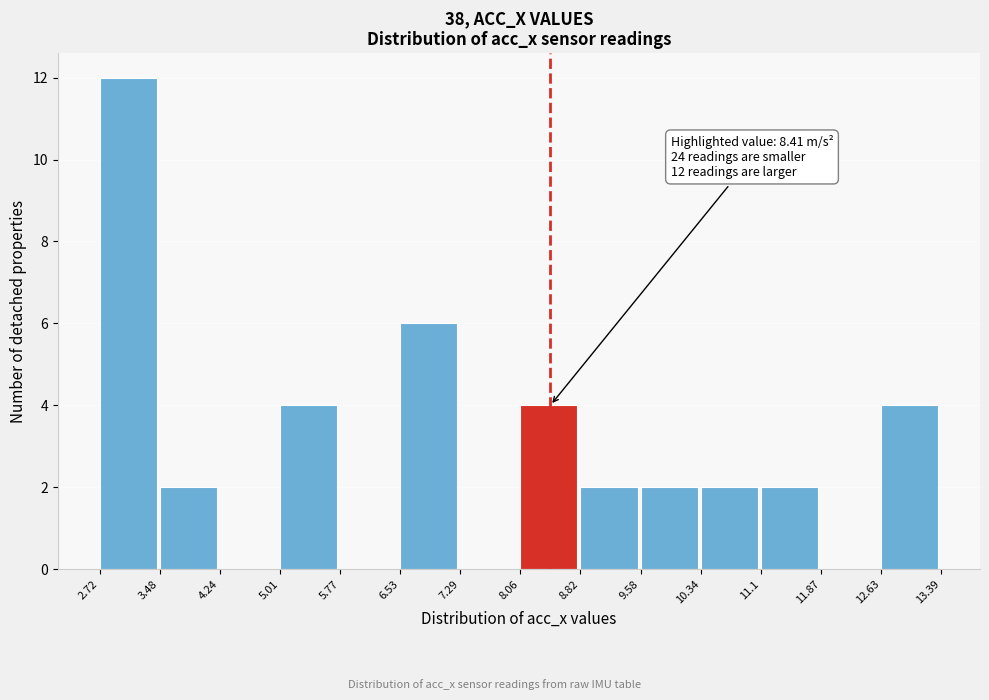

Which range on the x-axis has the tallest bar?

2.72 to 3.48